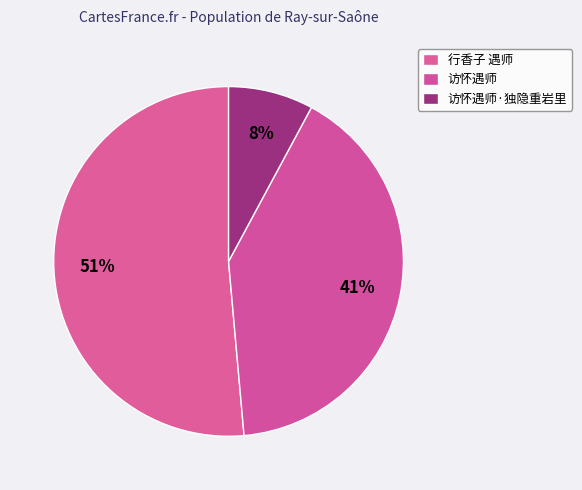

Combined, what portion of the pie is 行香子 遇师 and 访怀遇师·独隐重岩里?

59.3%